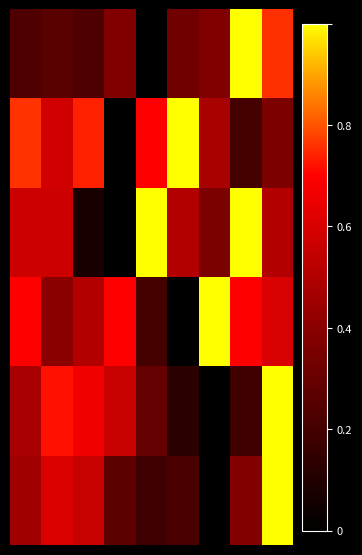

How many distinct data groups are displayed?

6